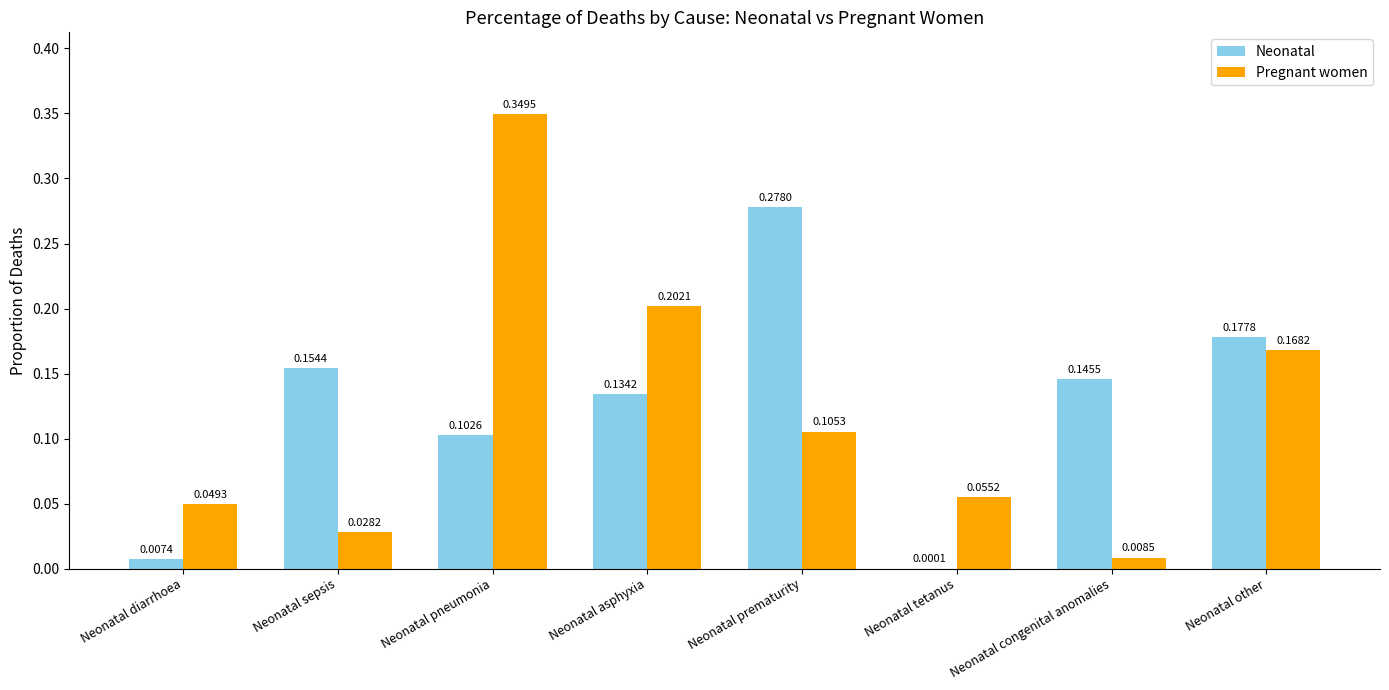

Between Neonatal diarrhoea and Neonatal pneumonia, which series saw the biggest shift?

Pregnant women